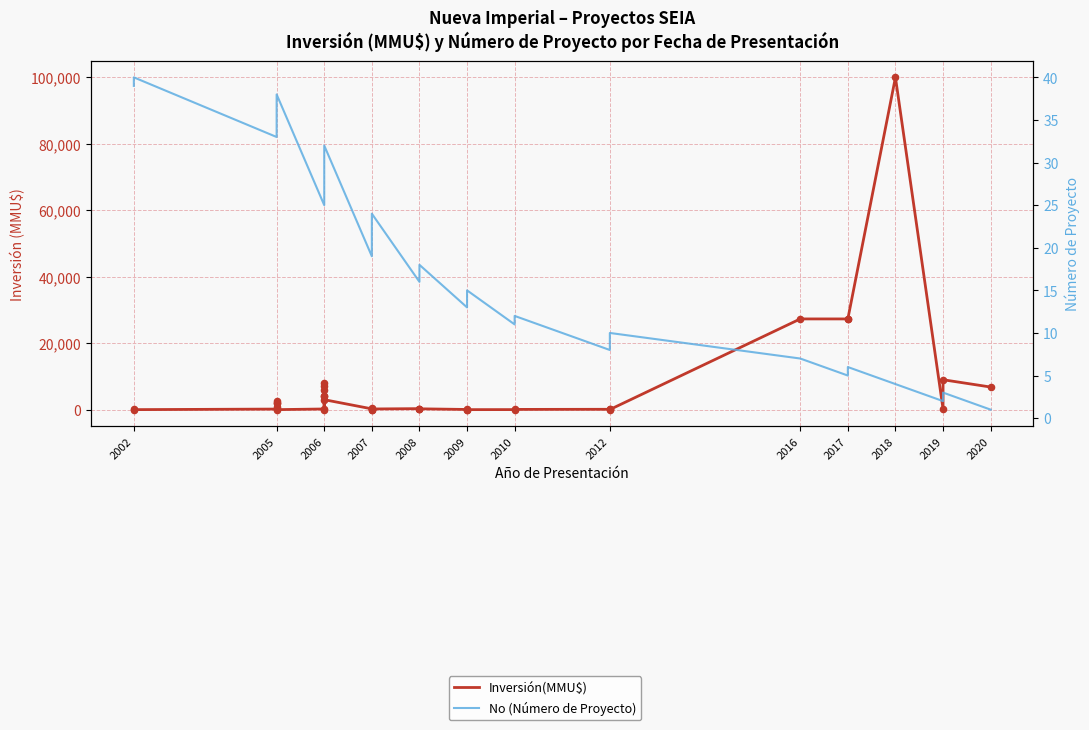

Is the value of Inversión(MMU$) at 2005 greater than the value of No (Número de Proyecto) at 2007?

Yes